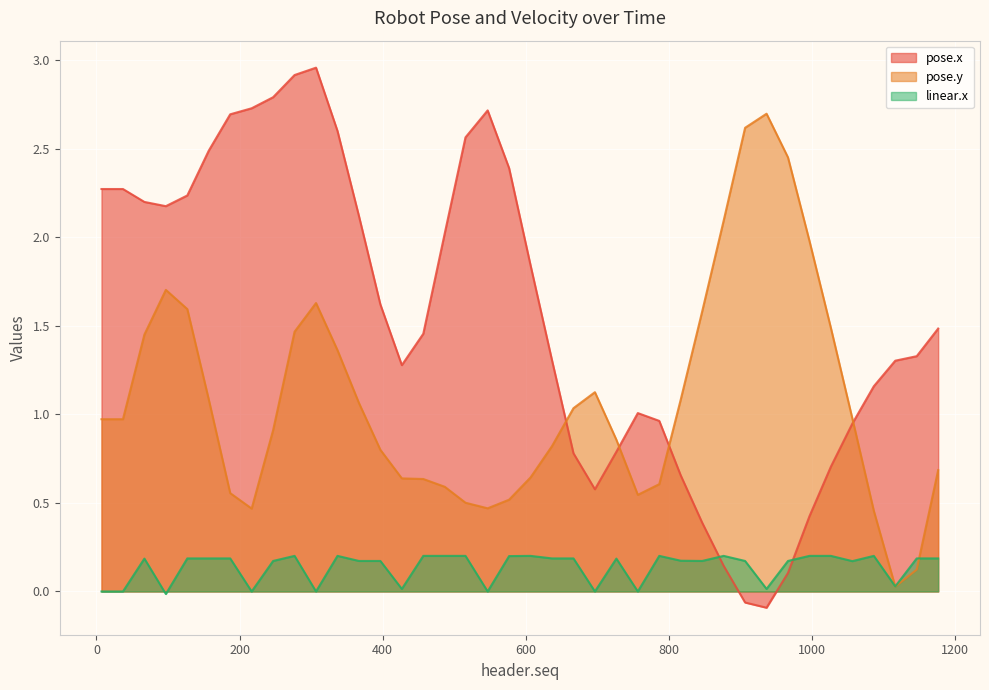

Which series has the widest spread of values?

pose.x